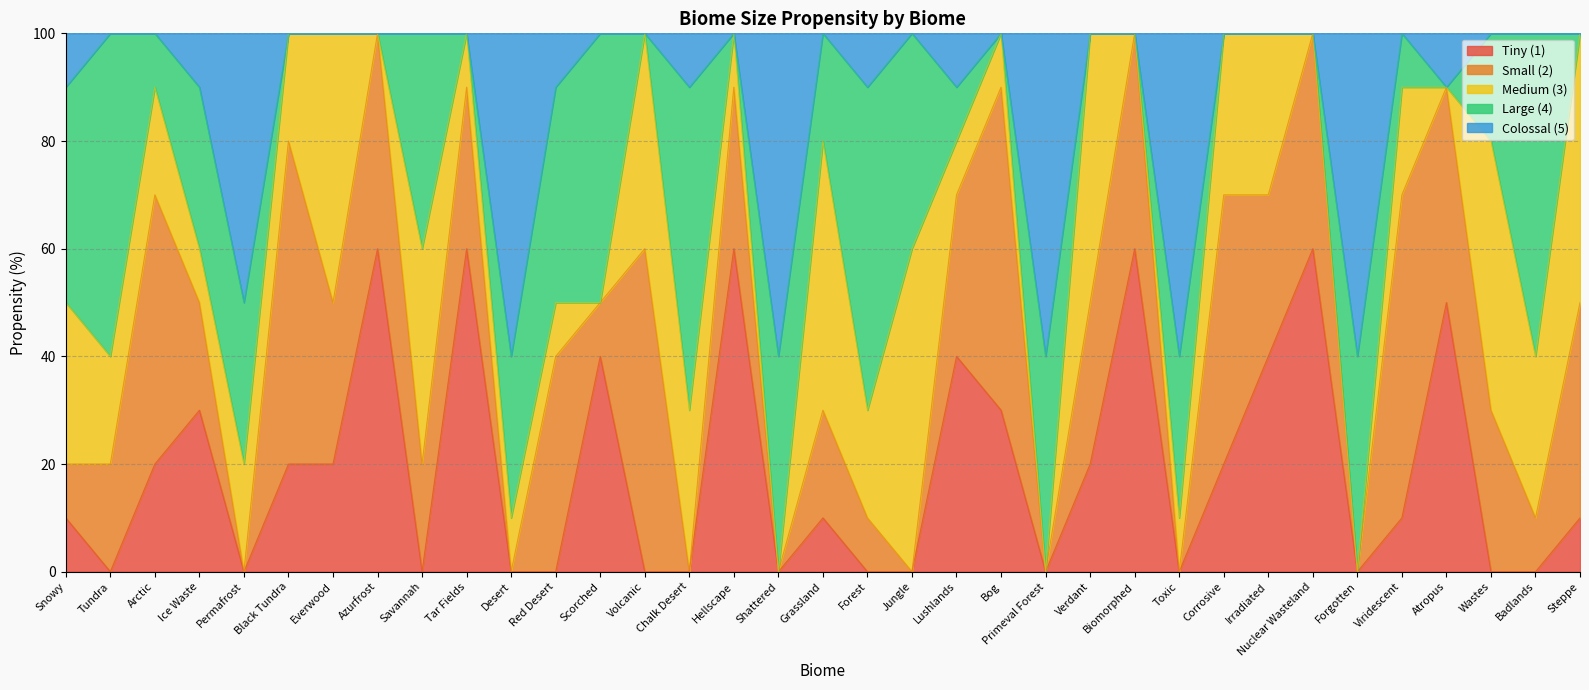

Is it true that Tiny (1) equals 34 at Volcanic?

False